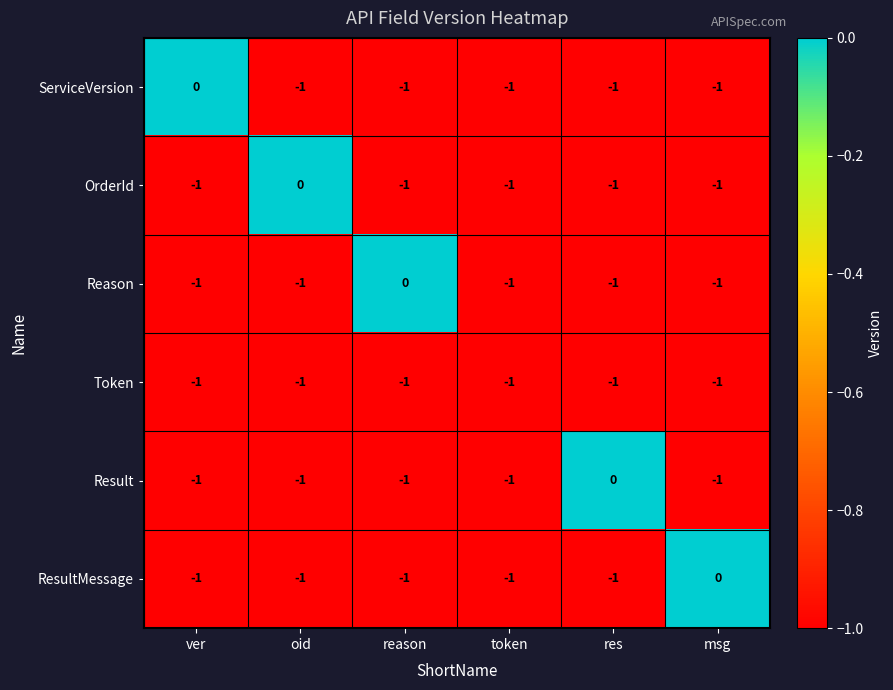

What is the total value across all series at reason?

-5